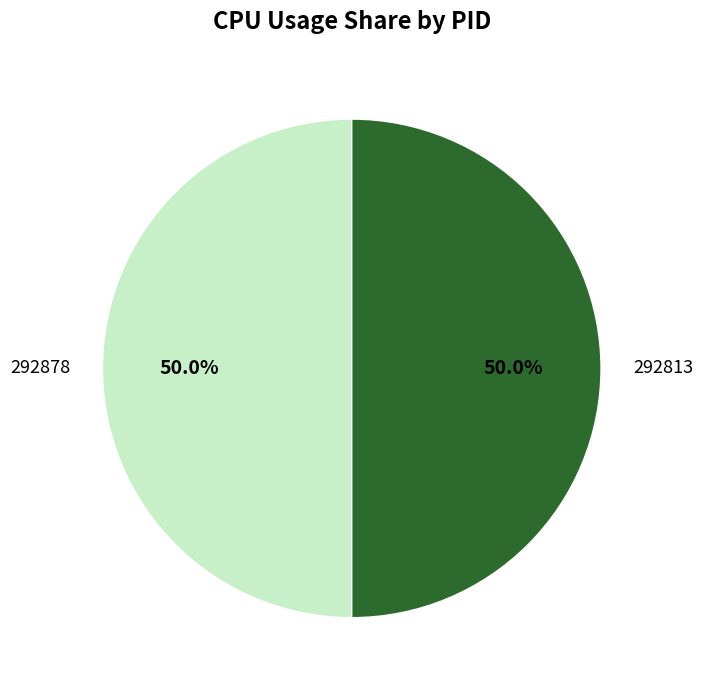

Approximately how many times larger is the value at 292878 compared to 292813?

1.0